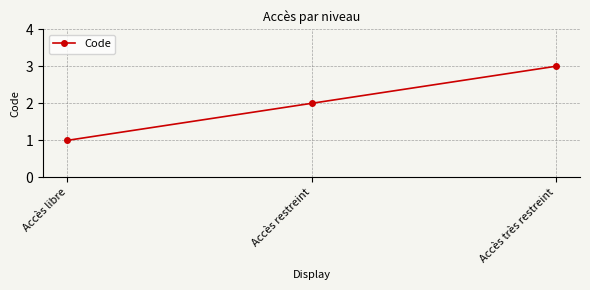

What is the change in value from Accès restreint to Accès très restreint?

+1